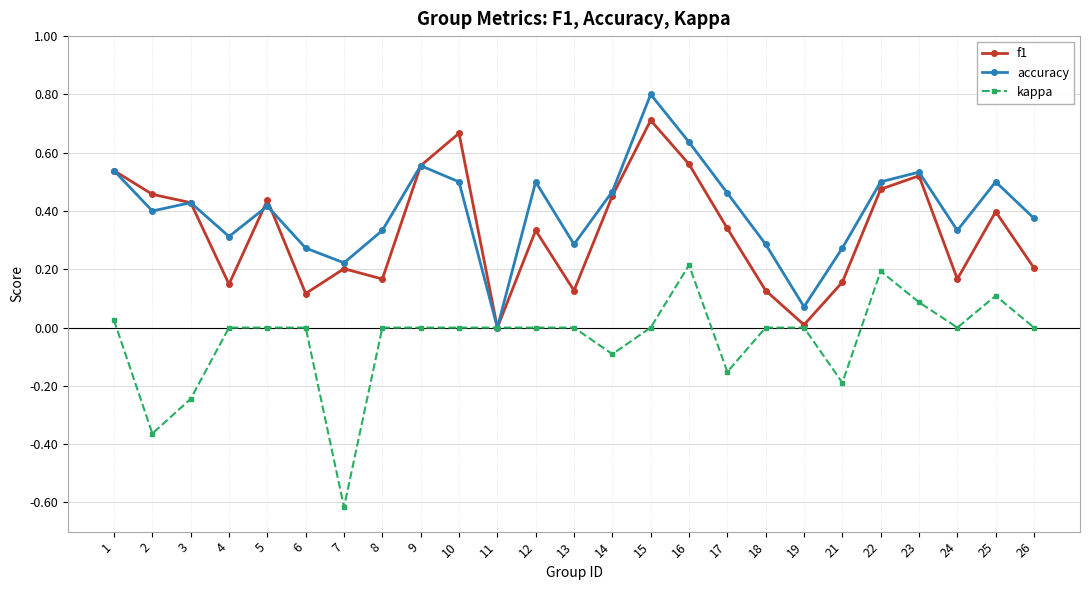

Which label corresponds to the largest value in the chart?

15